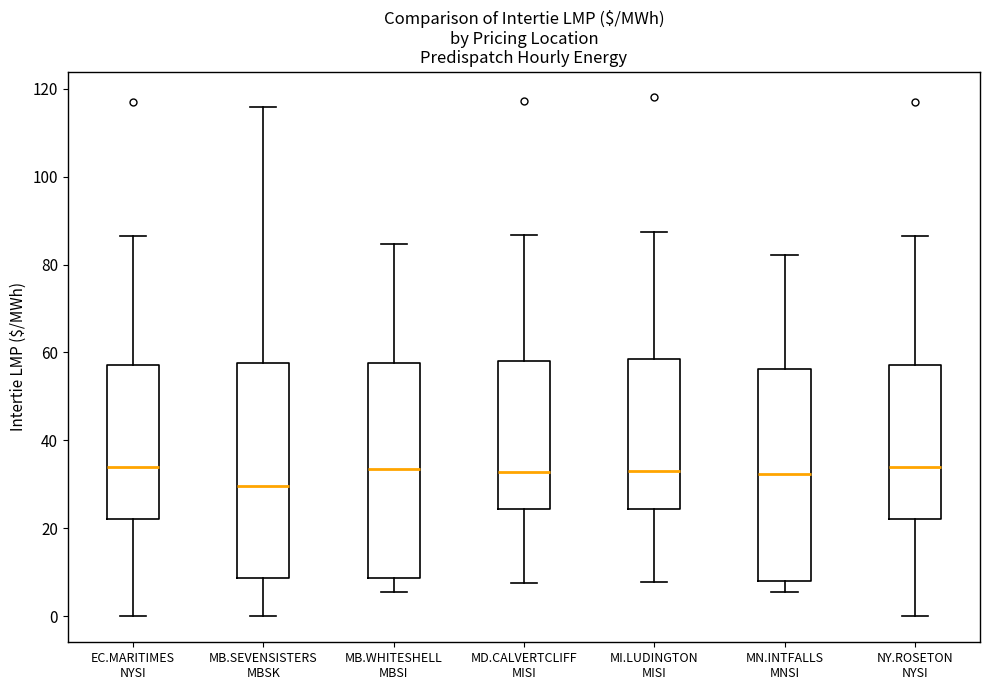

Reading left to right, transcribe this box plot: for each box, give where its median line is, the range the box spans, and where its two whiskers end, as read against the y-axis. The values are not printed on the chart, so give them approximately, as read against the axis.

EC.MARITIMES NYSI: median 34, box 22 to 58, whiskers 0 to 86
MB.SEVENSISTERS MBSK: median 30, box 8 to 58, whiskers 0 to 116
MB.WHITESHELL MBSI: median 34, box 8 to 58, whiskers 6 to 84
MD.CALVERTCLIFF MISI: median 32, box 24 to 58, whiskers 8 to 86
MI.LUDINGTON MISI: median 34, box 24 to 58, whiskers 8 to 88
MN.INTFALLS MNSI: median 32, box 8 to 56, whiskers 6 to 82
NY.ROSETON NYSI: median 34, box 22 to 58, whiskers 0 to 86